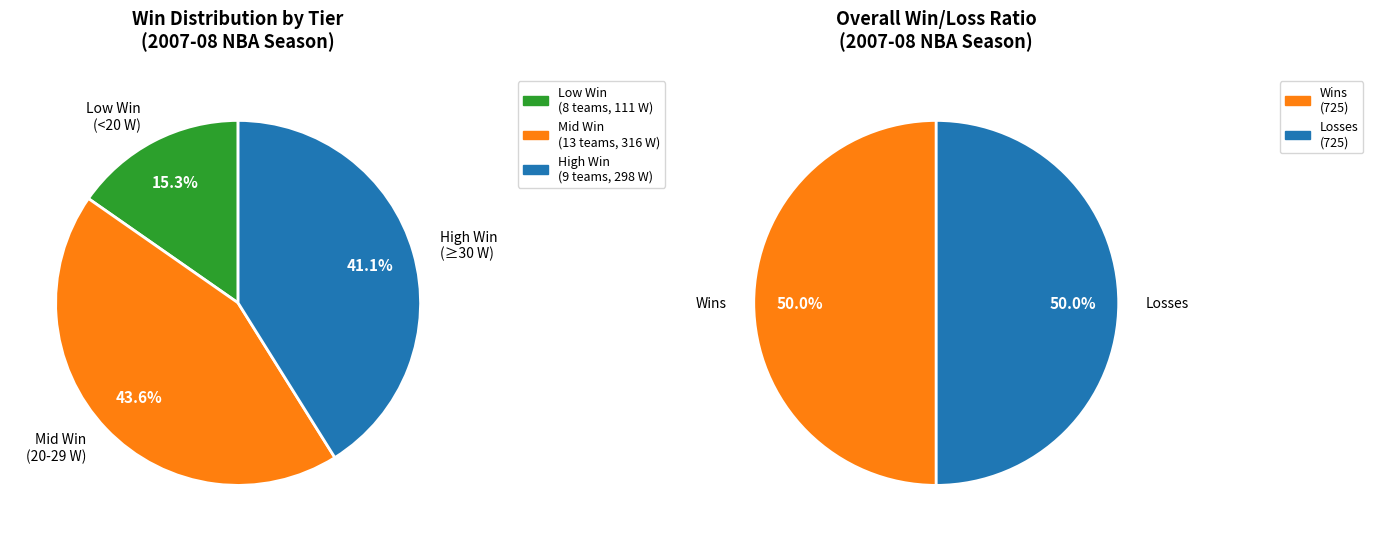

True or false: Memphis Grizzlies accounts for 1% of the total.

False